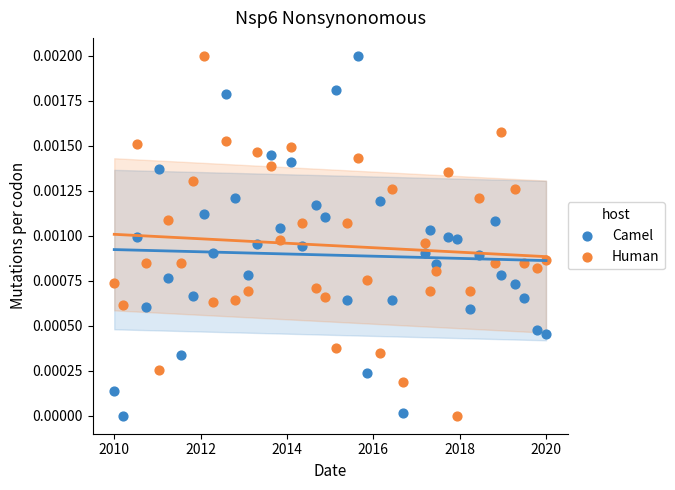

What are all the series names shown in the legend?

Camel, Human